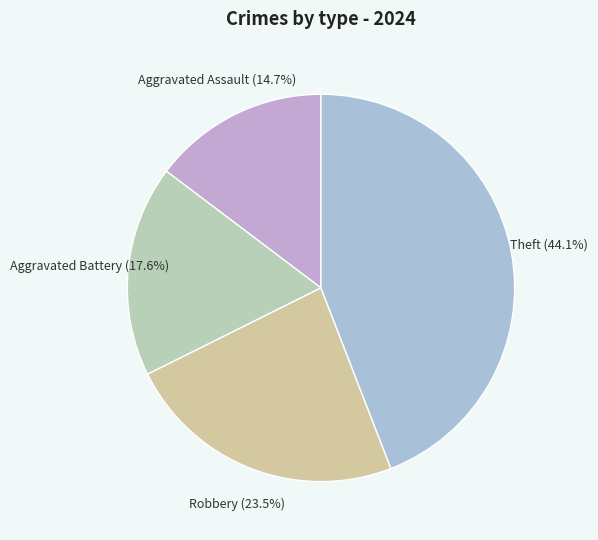

How many slices are in this pie chart?

4